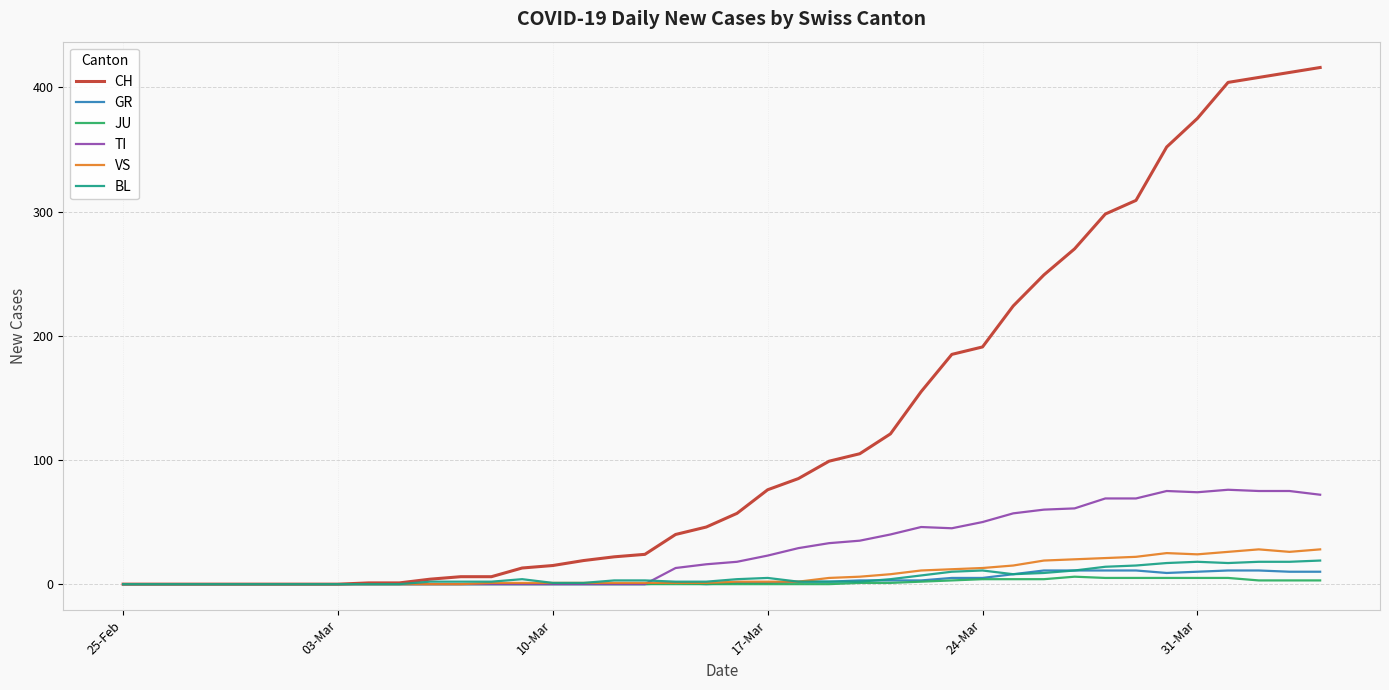

At how many categories does at least one series exceed 391?

4